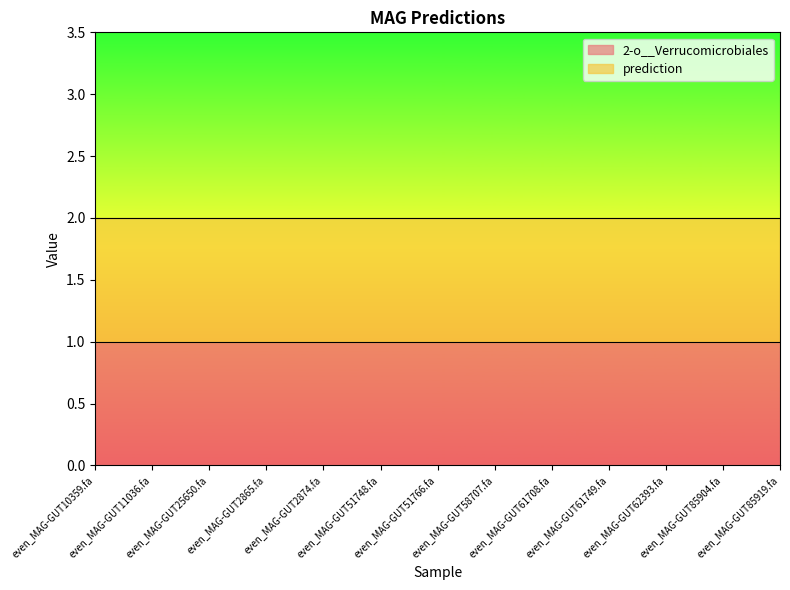

Rank the categories by prediction value from lowest to highest.

even_MAG-GUT10359.fa, even_MAG-GUT11036.fa, even_MAG-GUT25650.fa, even_MAG-GUT2865.fa, even_MAG-GUT2874.fa, even_MAG-GUT51748.fa, even_MAG-GUT51766.fa, even_MAG-GUT58707.fa, even_MAG-GUT61708.fa, even_MAG-GUT61749.fa, even_MAG-GUT62393.fa, even_MAG-GUT85904.fa, even_MAG-GUT85919.fa